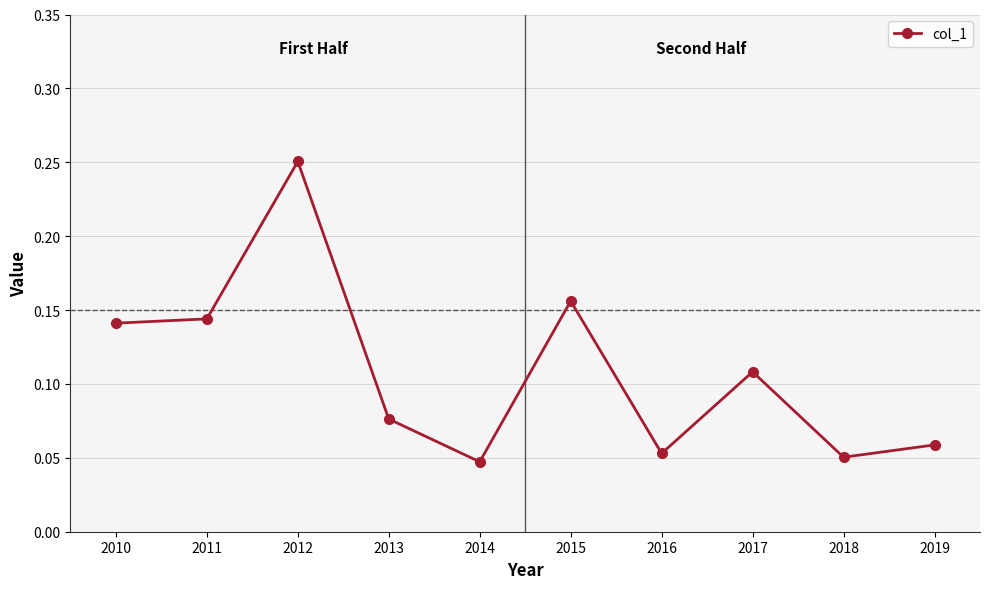

What is the sum of all values?

1.1